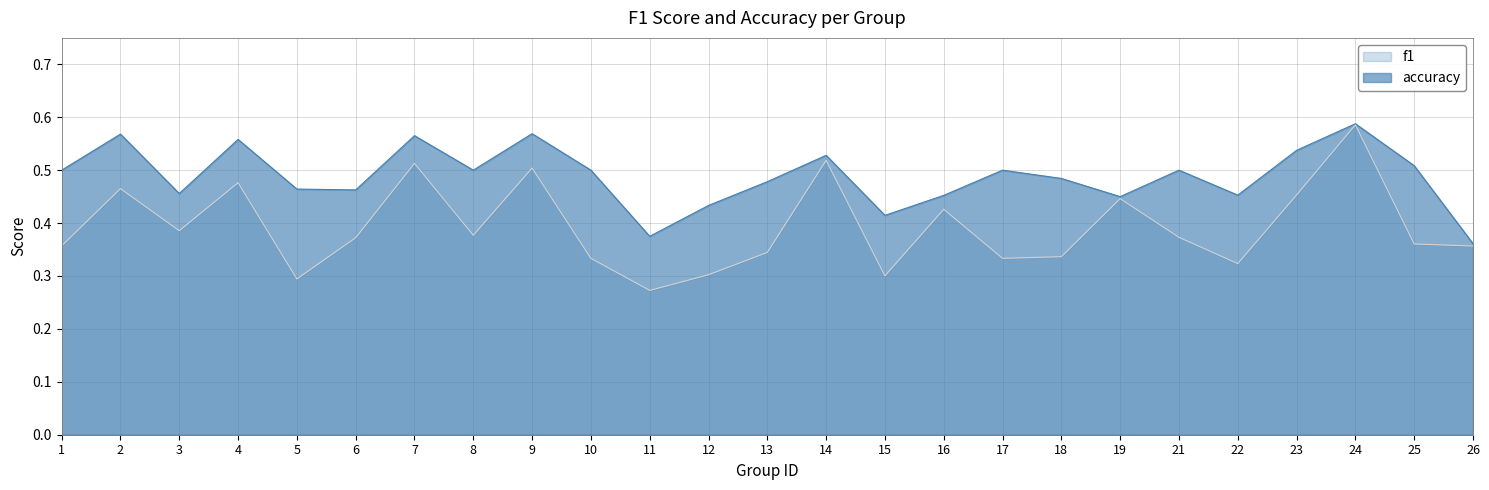

The value of f1 at 3 is 0.1. True or false?

False